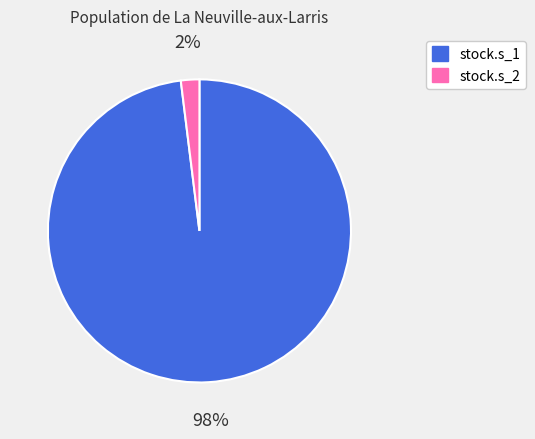

What is the majority slice?

stock.s_1